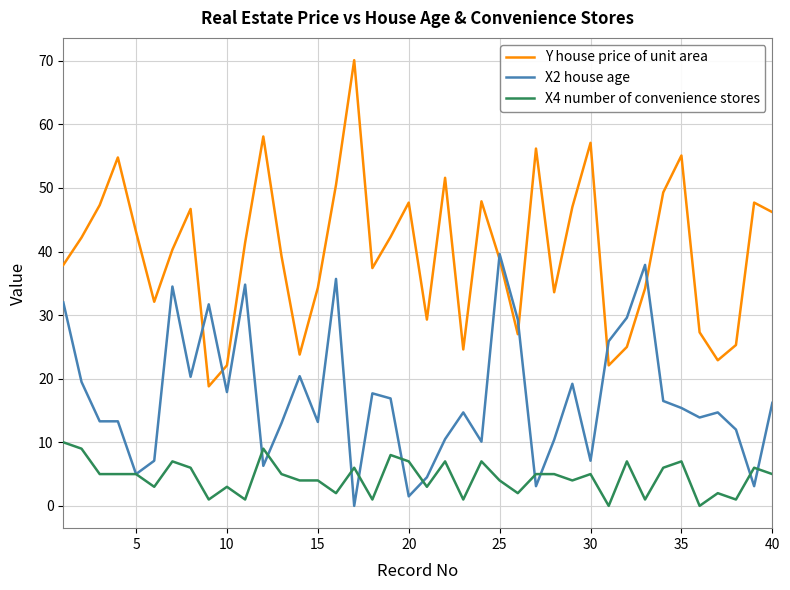

List the series in order of their peak value, highest first.

Y house price of unit area, X2 house age, X4 number of convenience stores